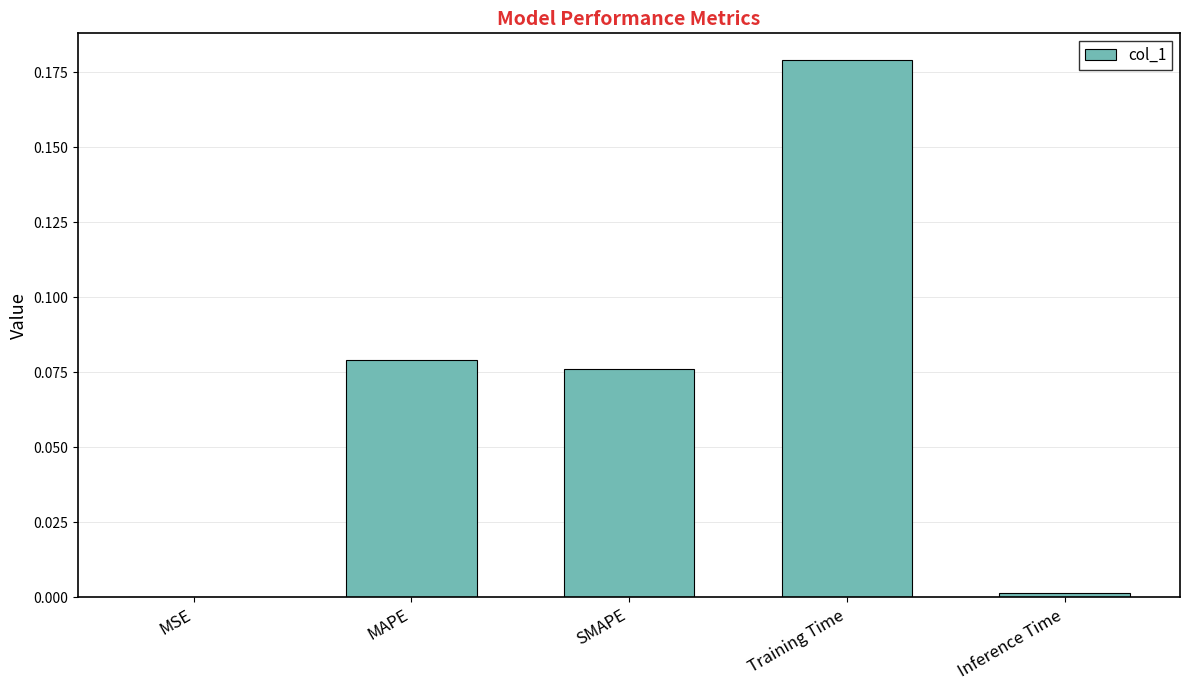

Which label corresponds to the largest value in the chart?

Training Time